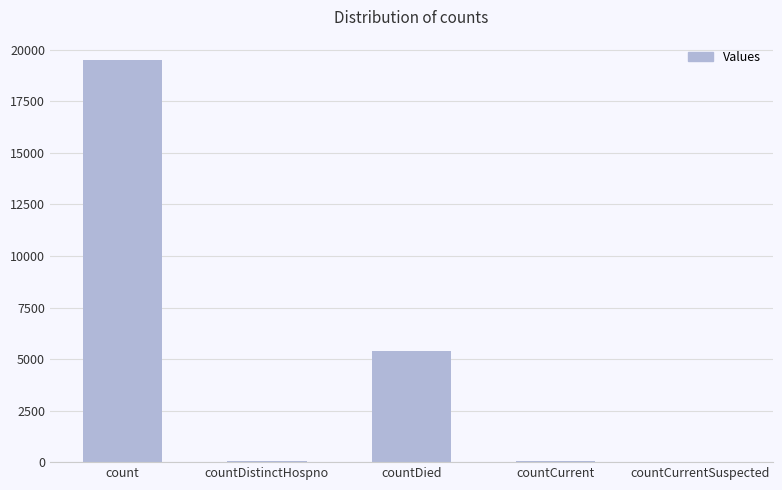

Which has a higher value, count or countDied?

count